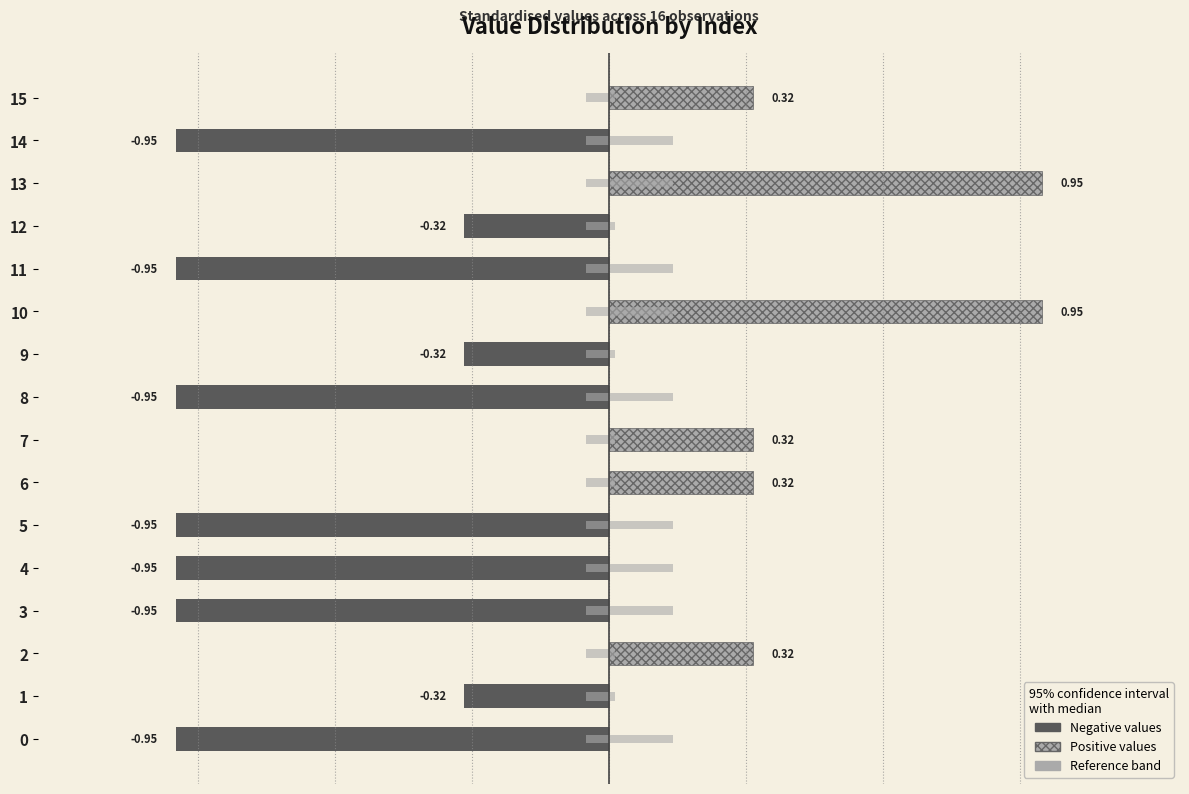

Is it true that Negative values equals -0.1 at 12?

False